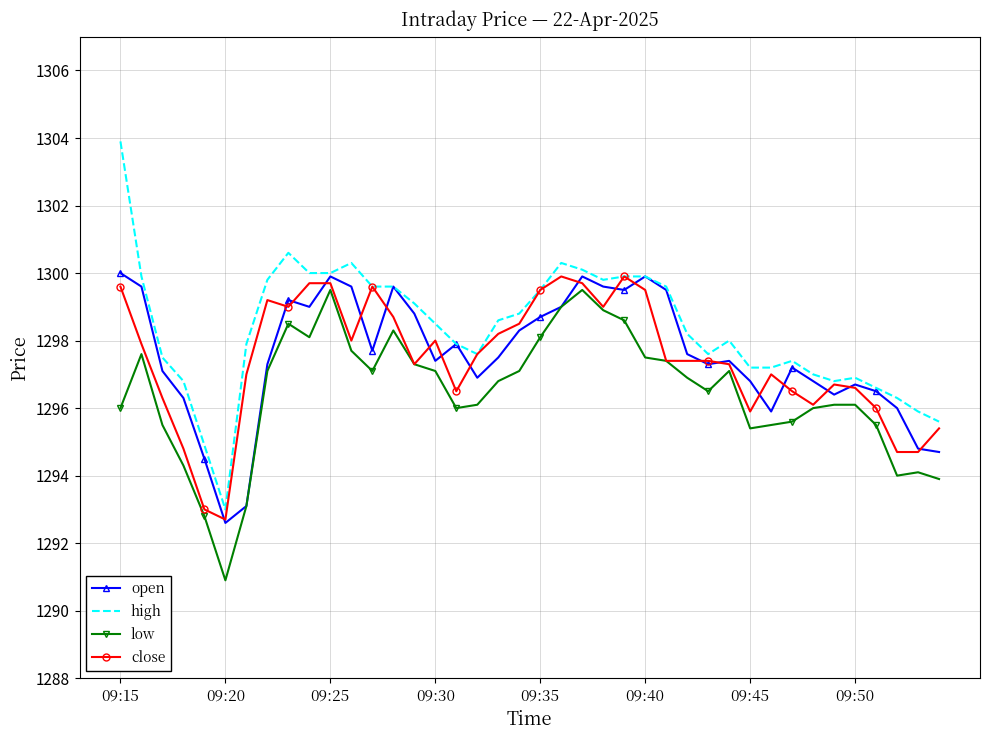

What is the minimum value shown in the chart?

1290.9